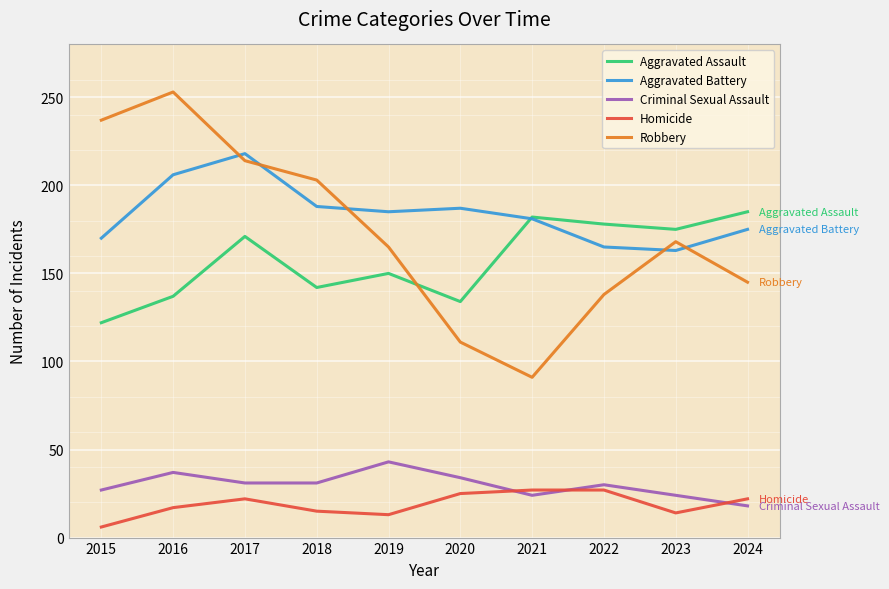

At which label does Homicide reach its minimum?

2015